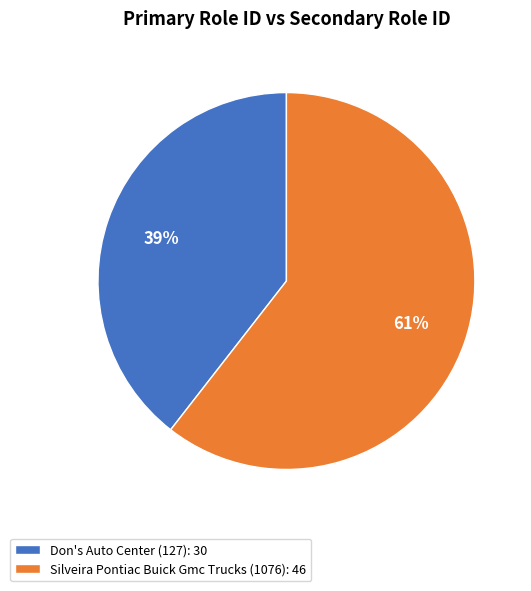

To the nearest percent, what portion does Silveira Pontiac Buick Gmc Trucks (1076) represent?

61%